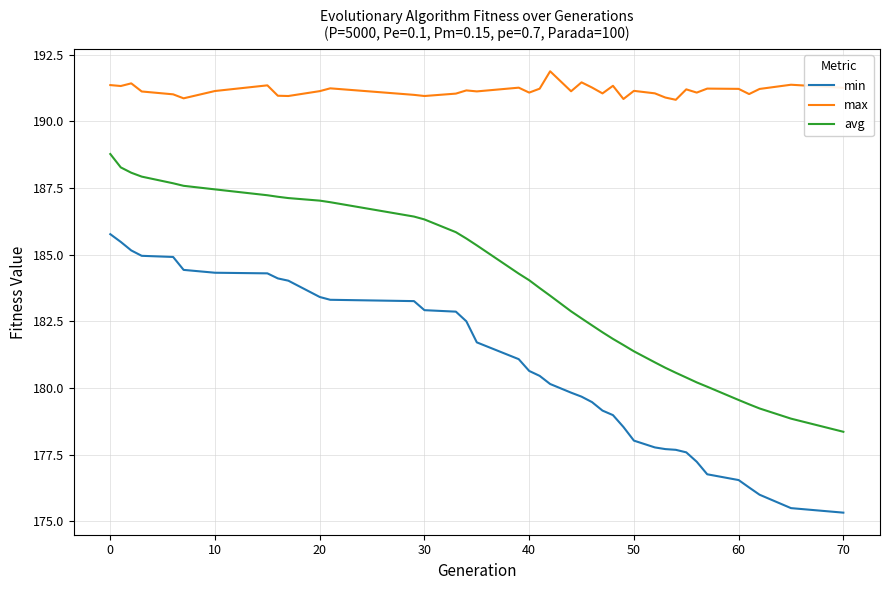

Which series has the largest range (max minus min)?

min